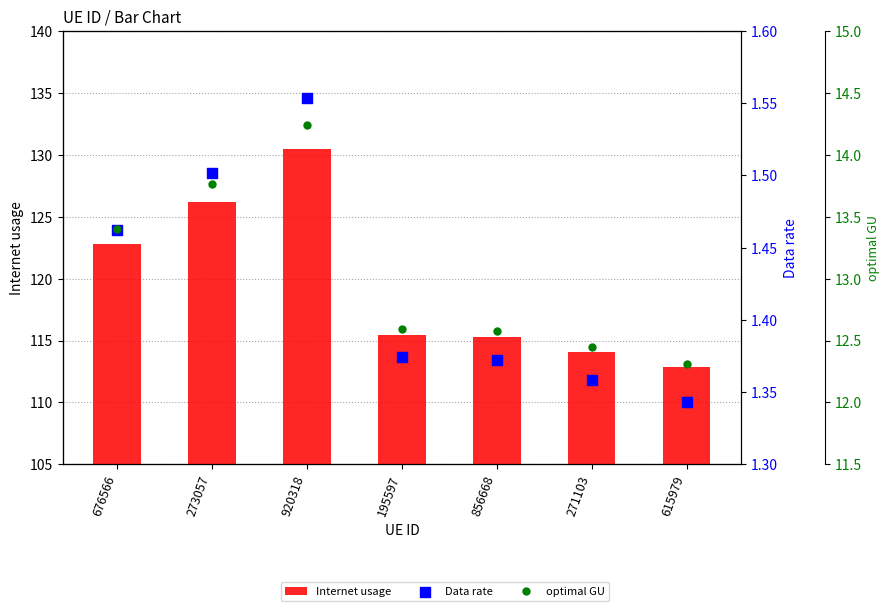

At which category is the sum across all series the highest?

920318